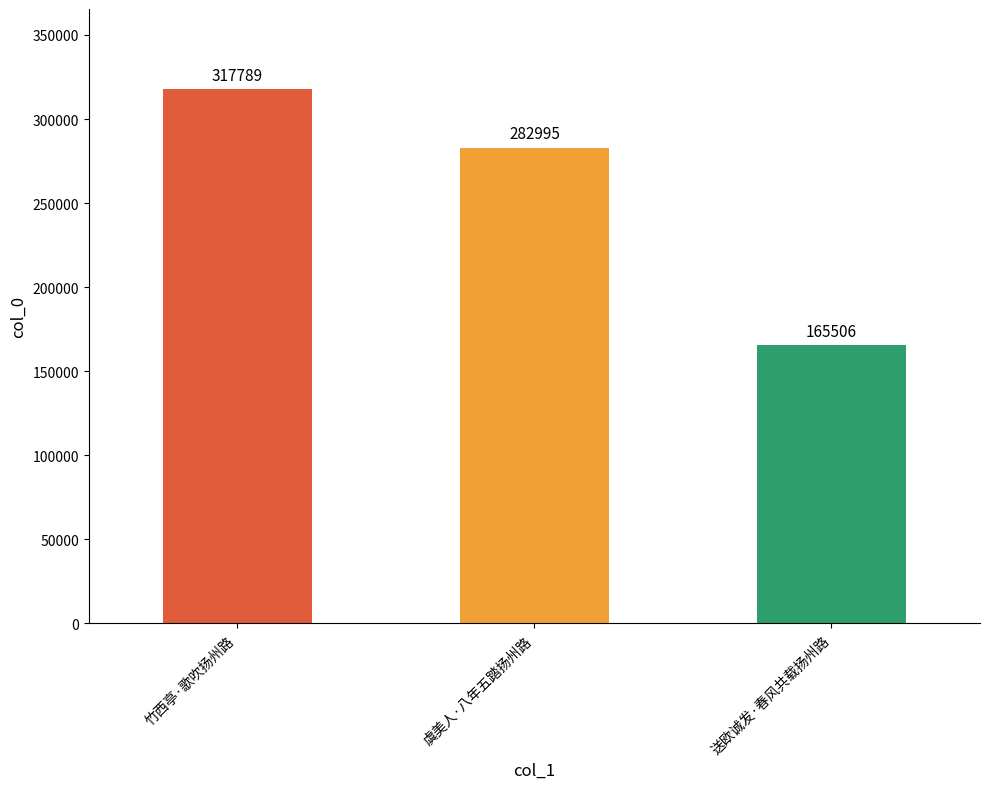

Count the number of data series in this chart.

1